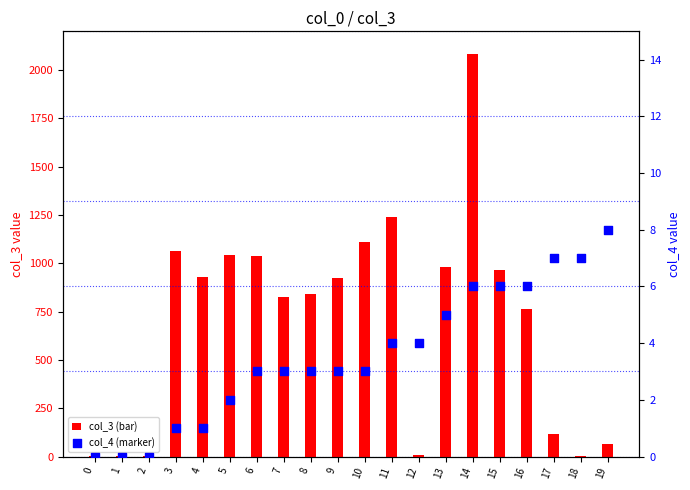

Which series reaches the maximum Y coordinate?

col_3